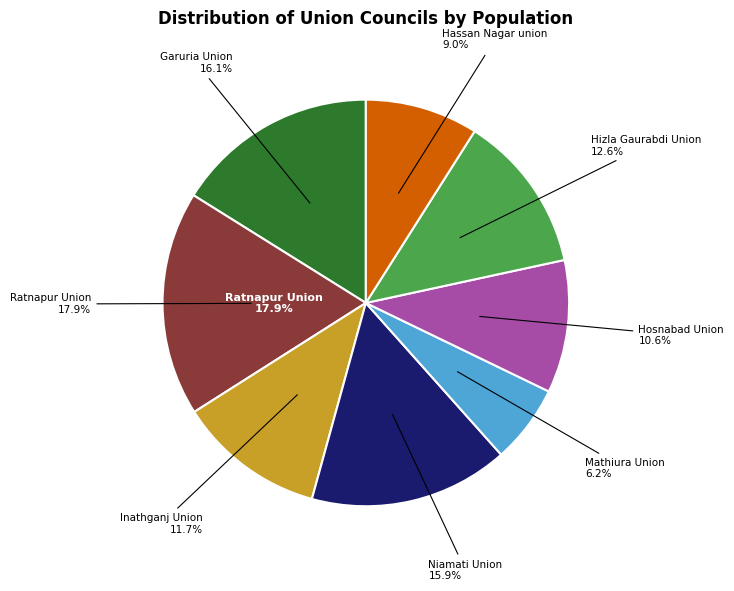

Which category has the smallest portion of the pie?

Mathiura Union